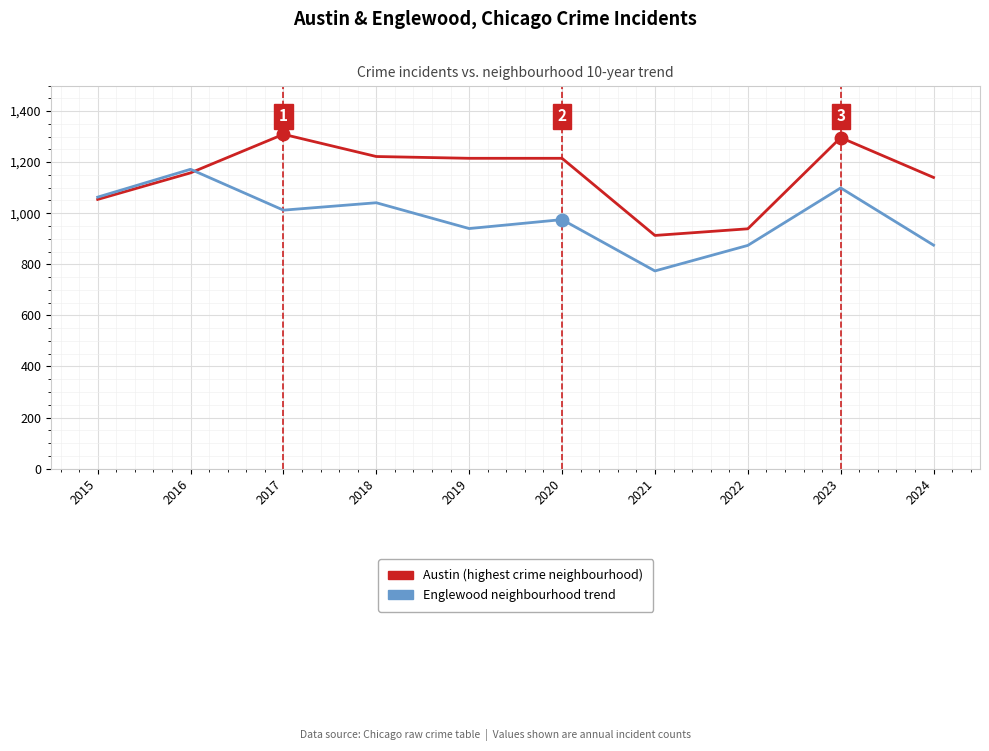

At which category is the sum across all series the highest?

2023